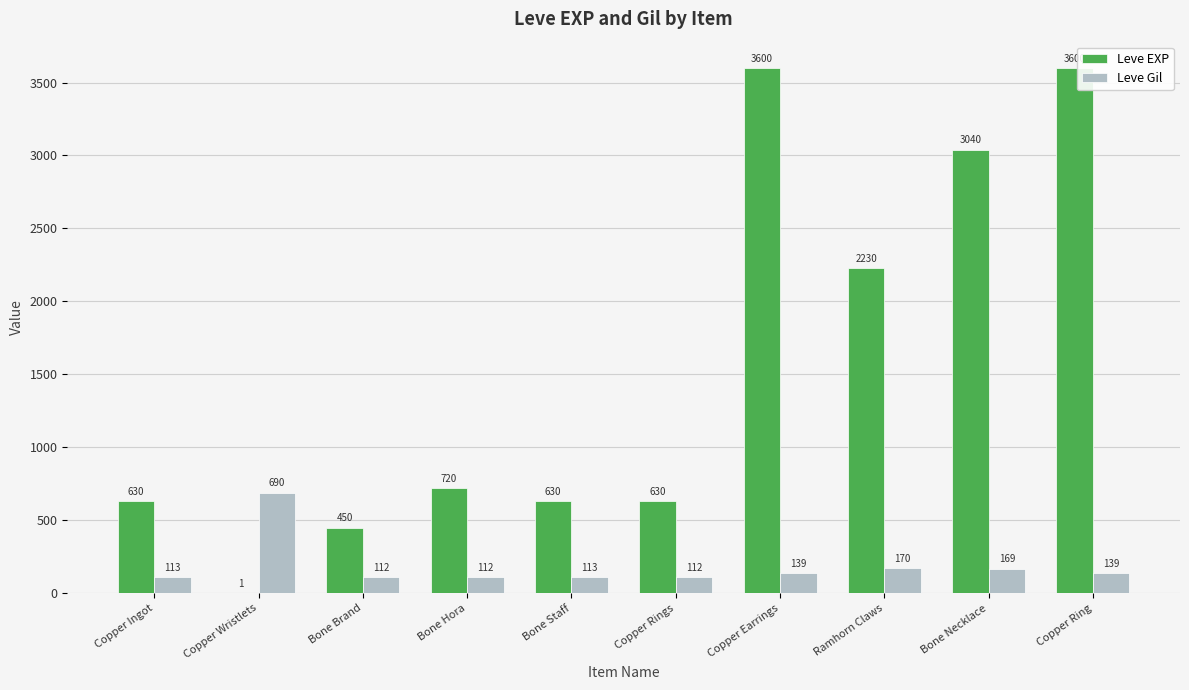

Which series changed the most between Bone Hora and Bone Necklace?

Leve EXP